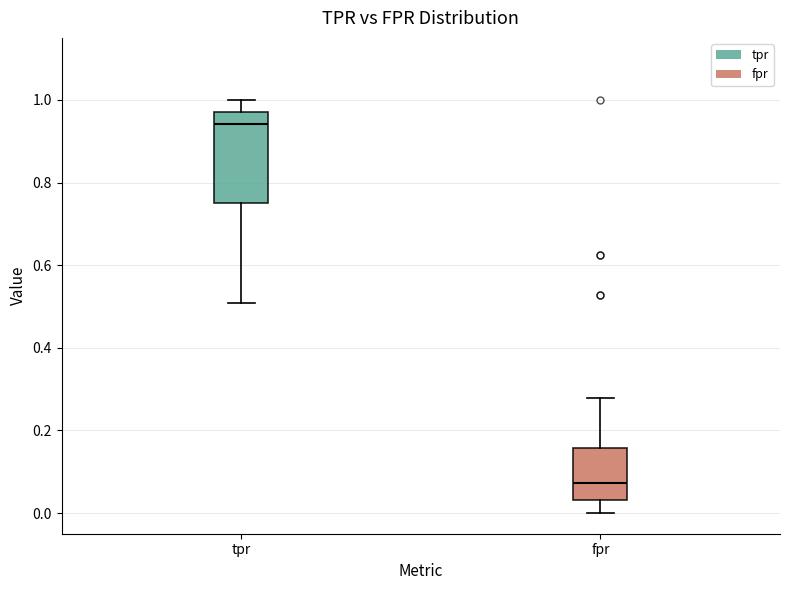

Reading left to right, transcribe this box plot: for each box, give where its median line is, the range the box spans, and where its two whiskers end, as read against the y-axis. The values are not printed on the chart, so give them approximately, as read against the axis.

tpr: median 0.94, box 0.76 to 0.98, whiskers 0.50 to 1.00
fpr: median 0.08, box 0.04 to 0.16, whiskers 0.00 to 0.28